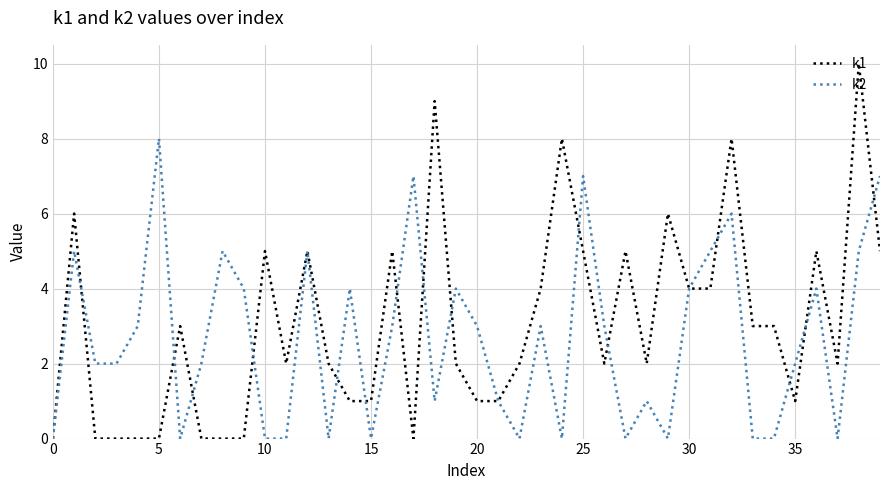

List the series in order of their peak value, highest first.

k1, k2